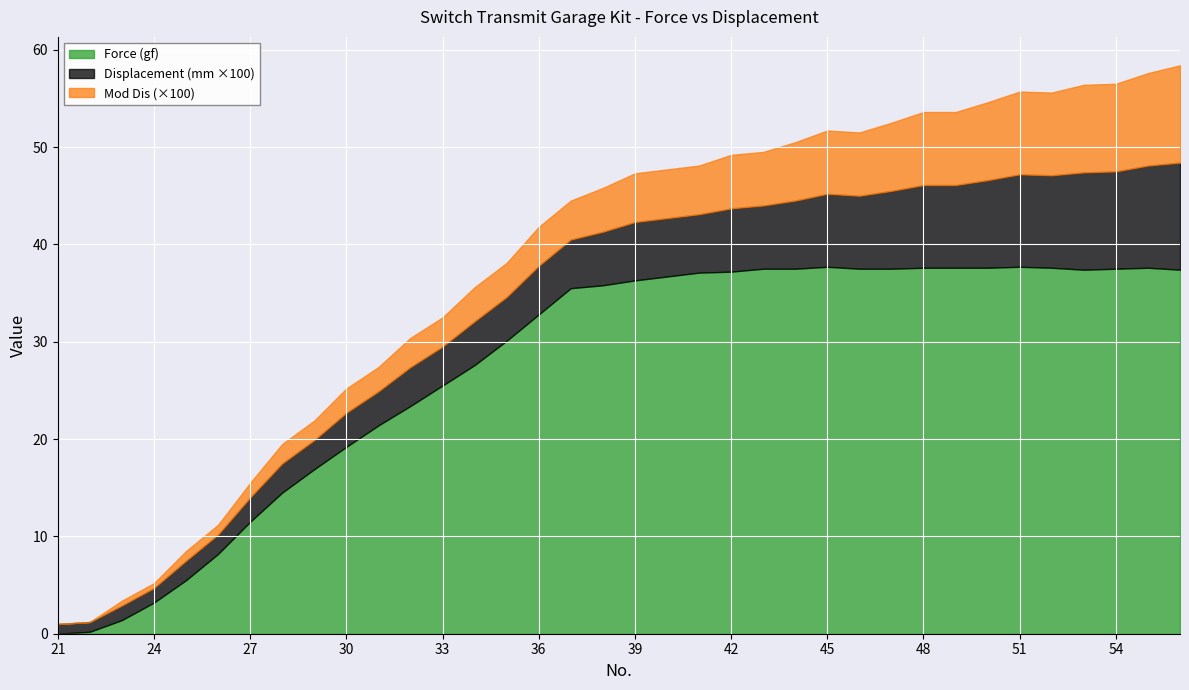

The Displacement (mm) series shows 0.0 at 47. True or false?

False